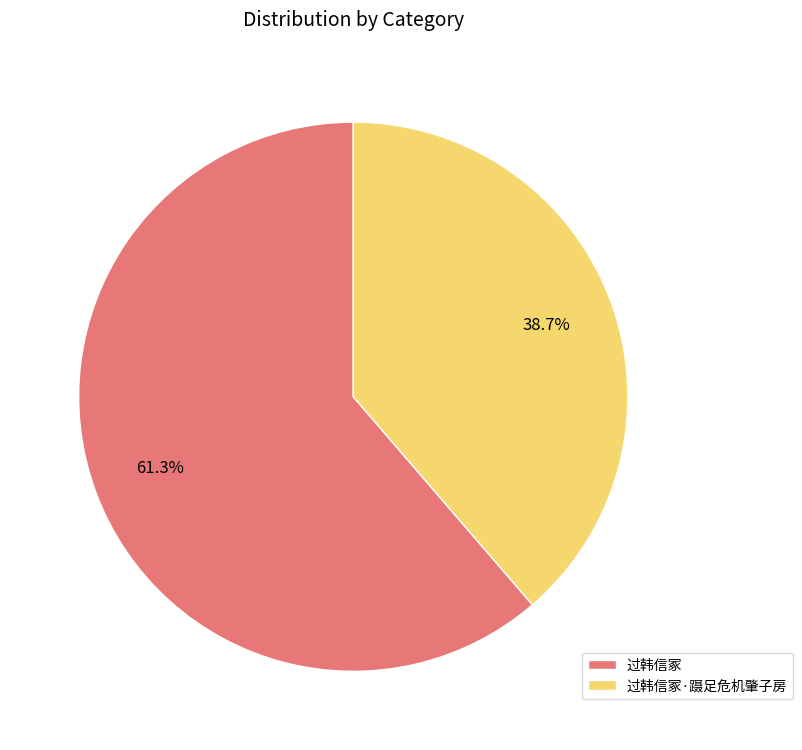

To the nearest percent, what is the combined percentage of 过韩信冢·蹑足危机肇子房 and 过韩信冢?

100%